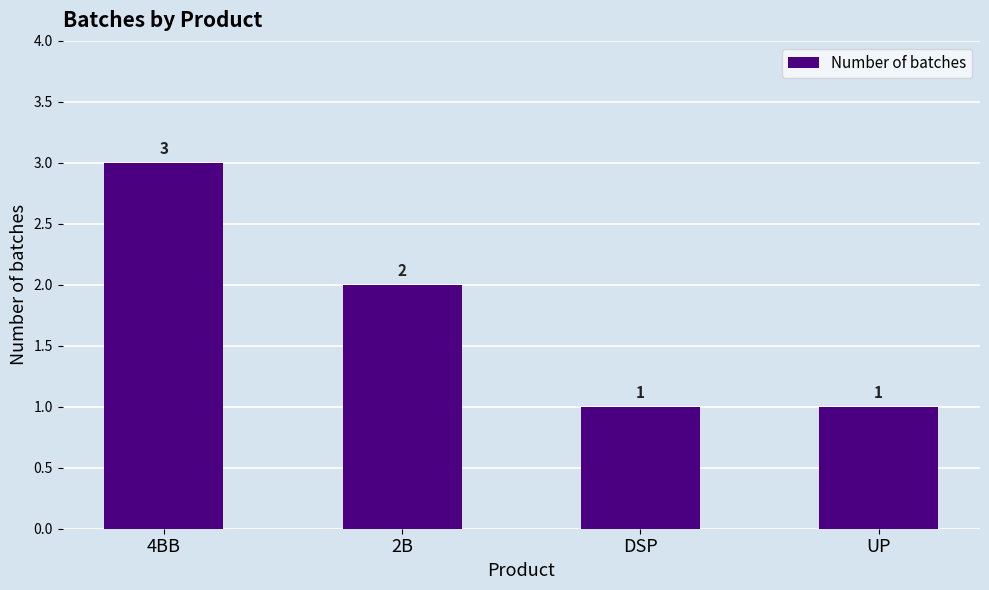

What is the label of the 4th bar from the right?

4BB